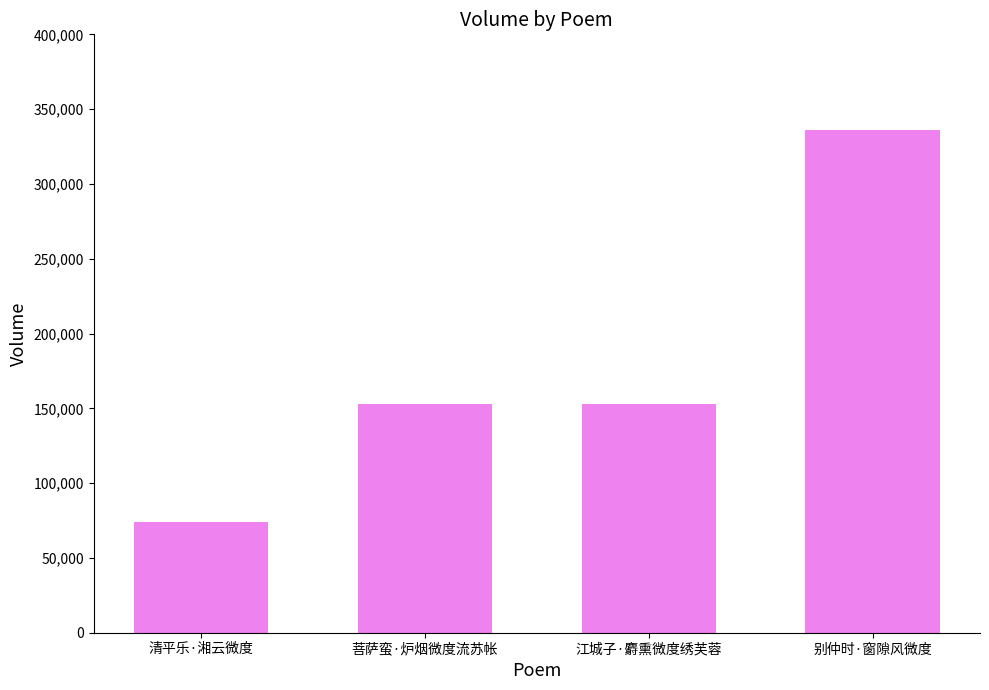

What is the value of the 4th bar from the left?

335925